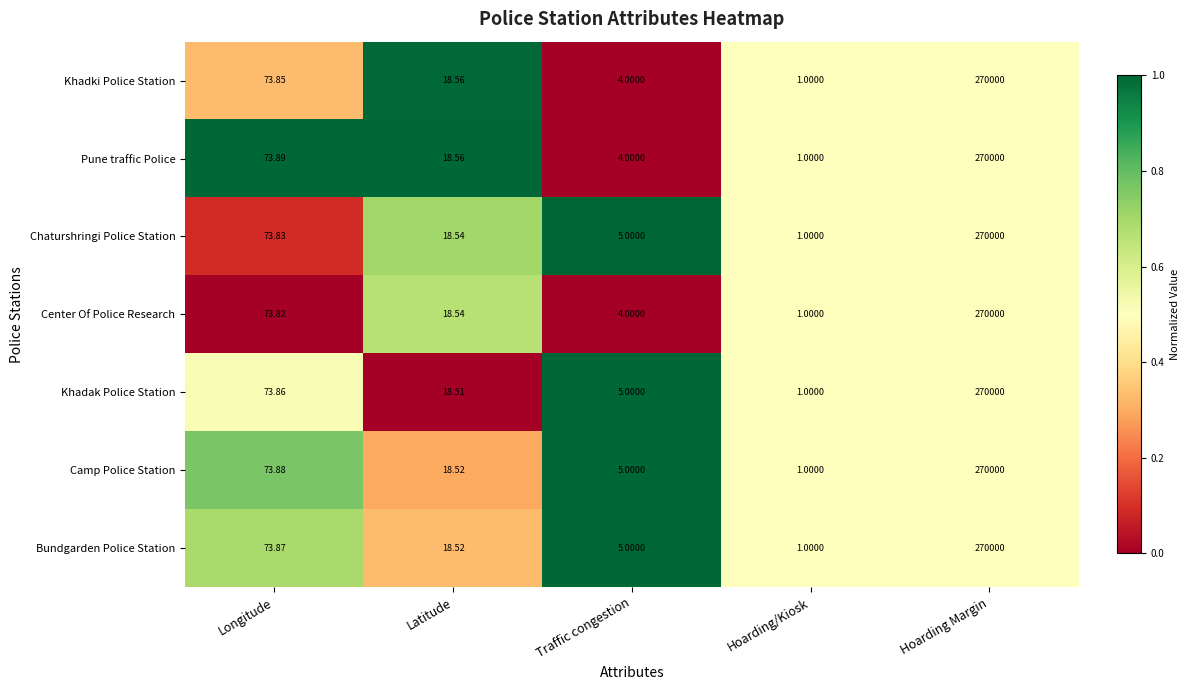

Between Longitude and Traffic congestion, which series saw the biggest shift?

Pune traffic Police